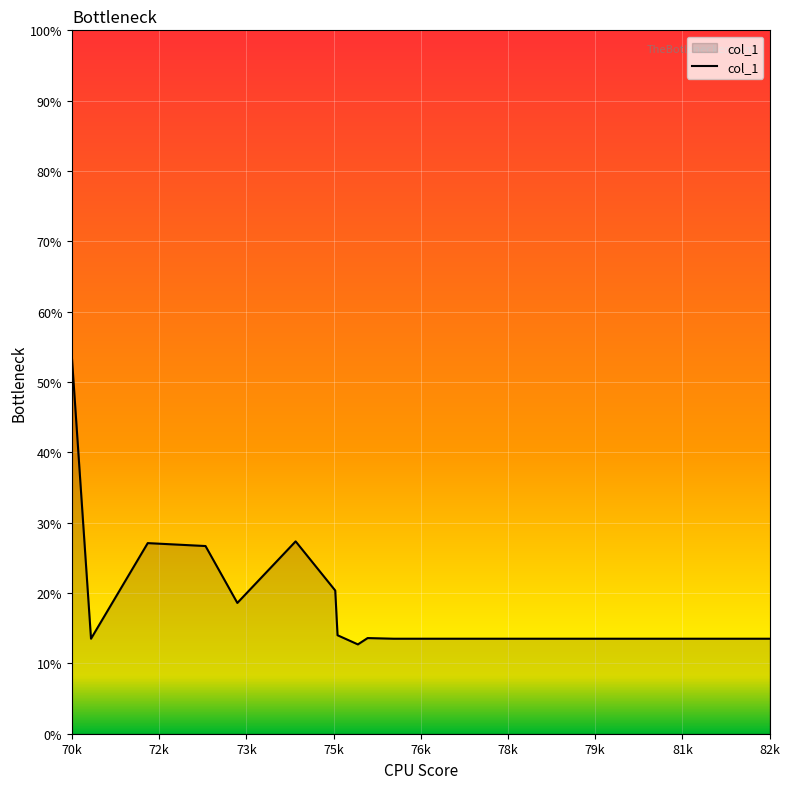

What is the minimum value shown in the chart?

12.7